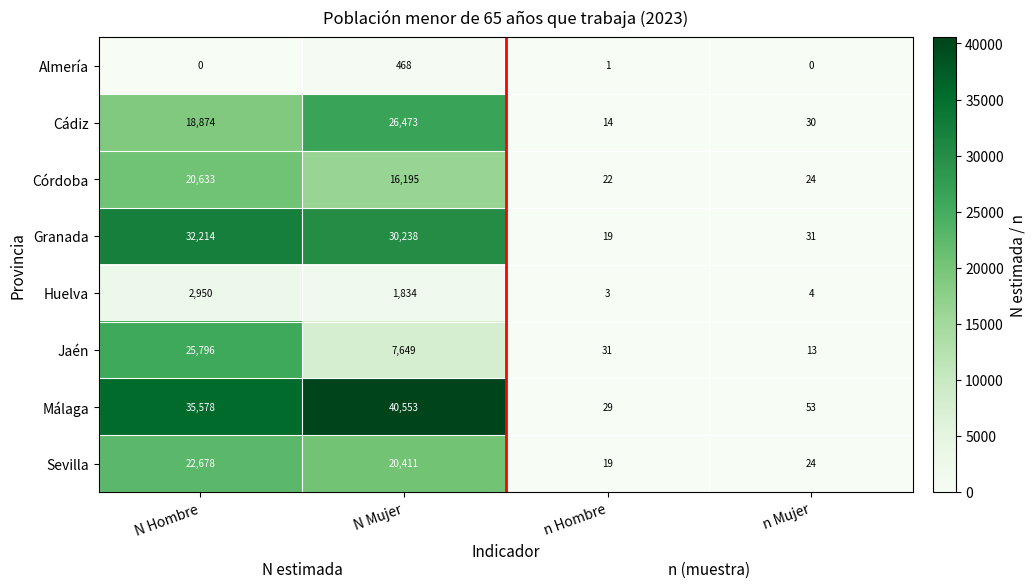

What is the difference between the maximum and minimum values in the Jaén series?

25783